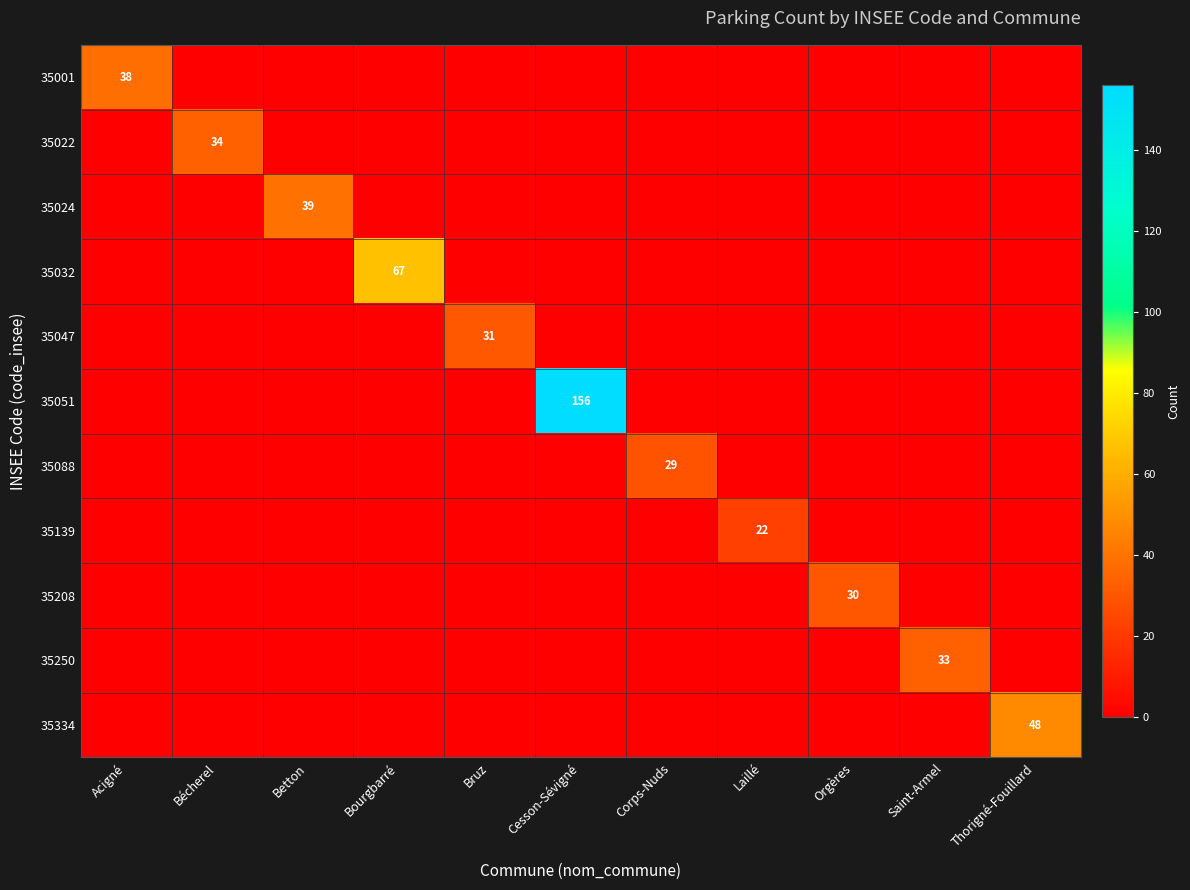

The 35047 series shows 20 at Bruz. True or false?

False